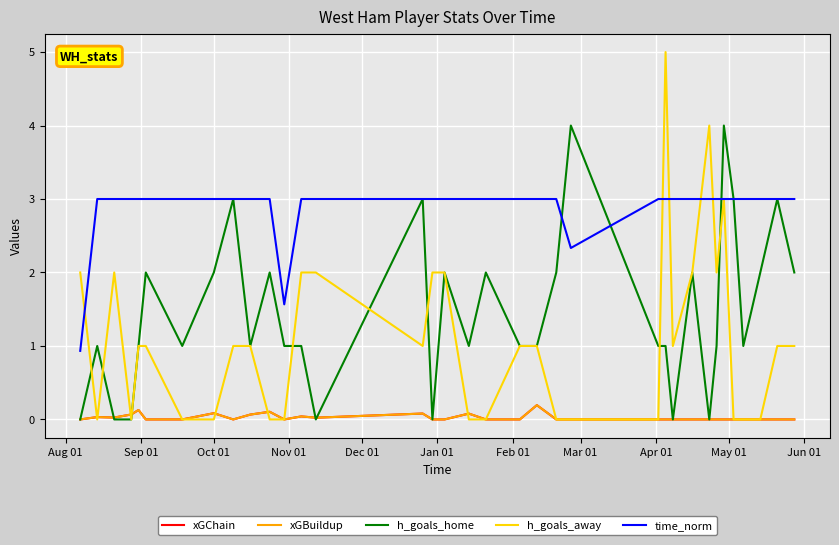

Is this an area chart (filled region under the line)?

No